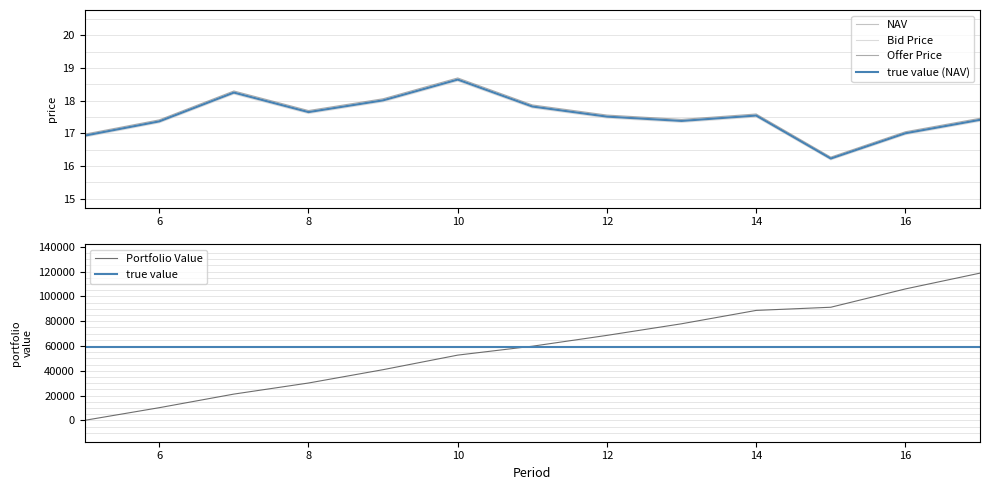

True or false: Offer Price and NAV cross at least once.

False